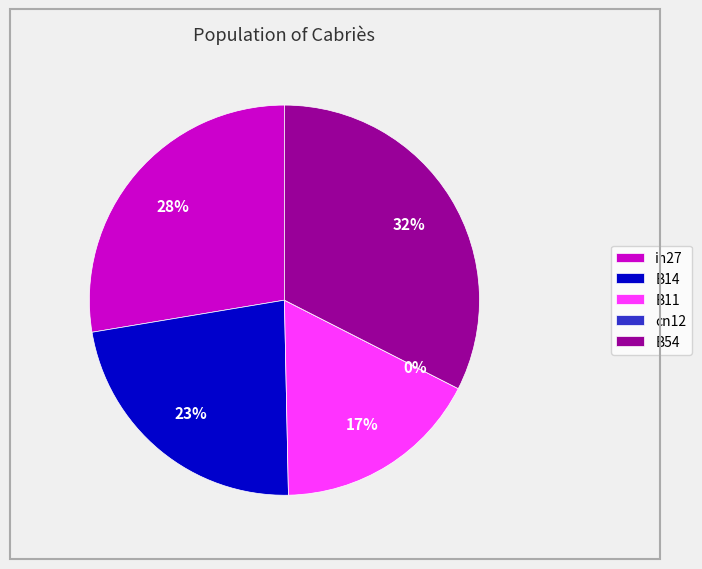

How many slices are in this pie chart?

5